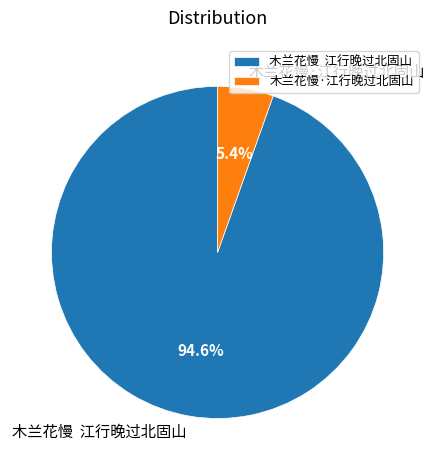

Which has a higher value, 木兰花慢·江行晚过北固山 or 木兰花慢 江行晚过北固山?

木兰花慢 江行晚过北固山